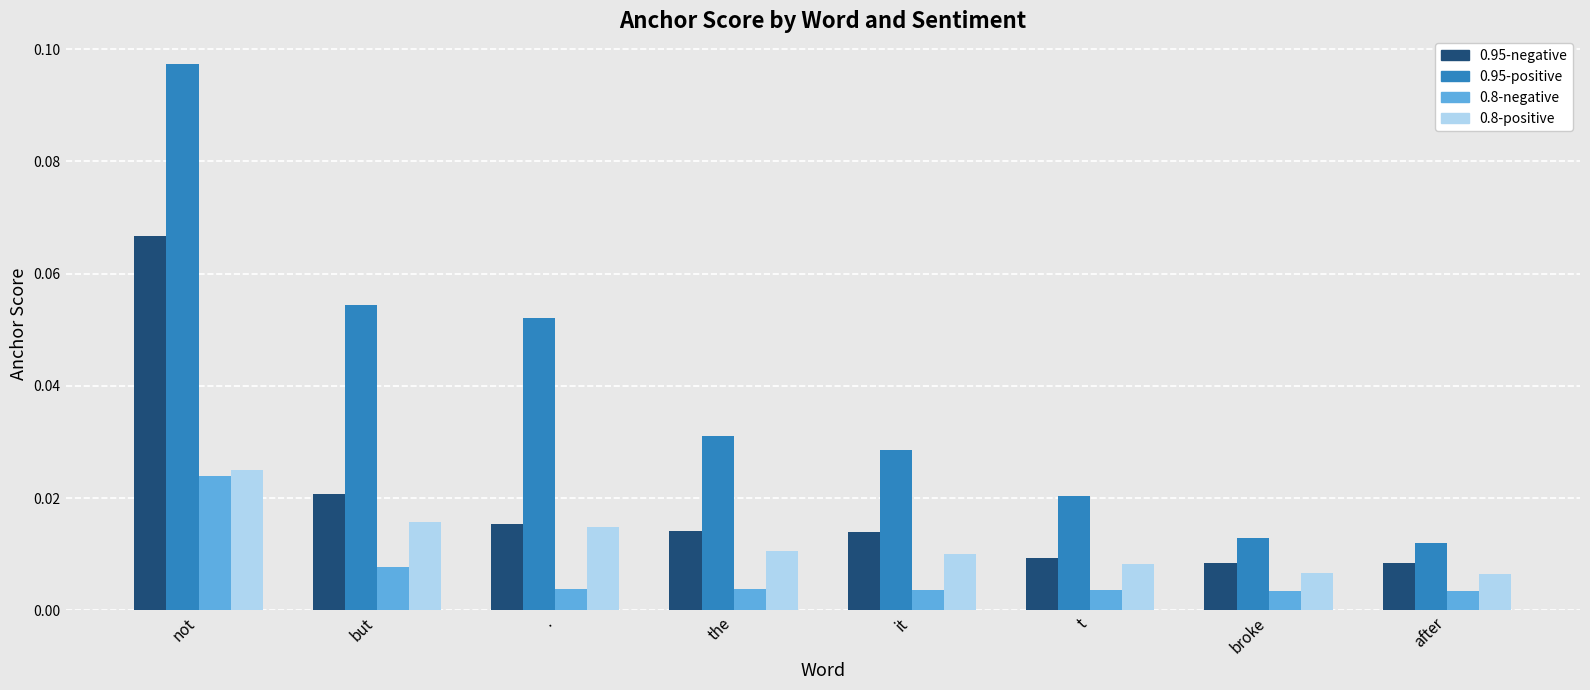

At which category is the sum across all series the highest?

not